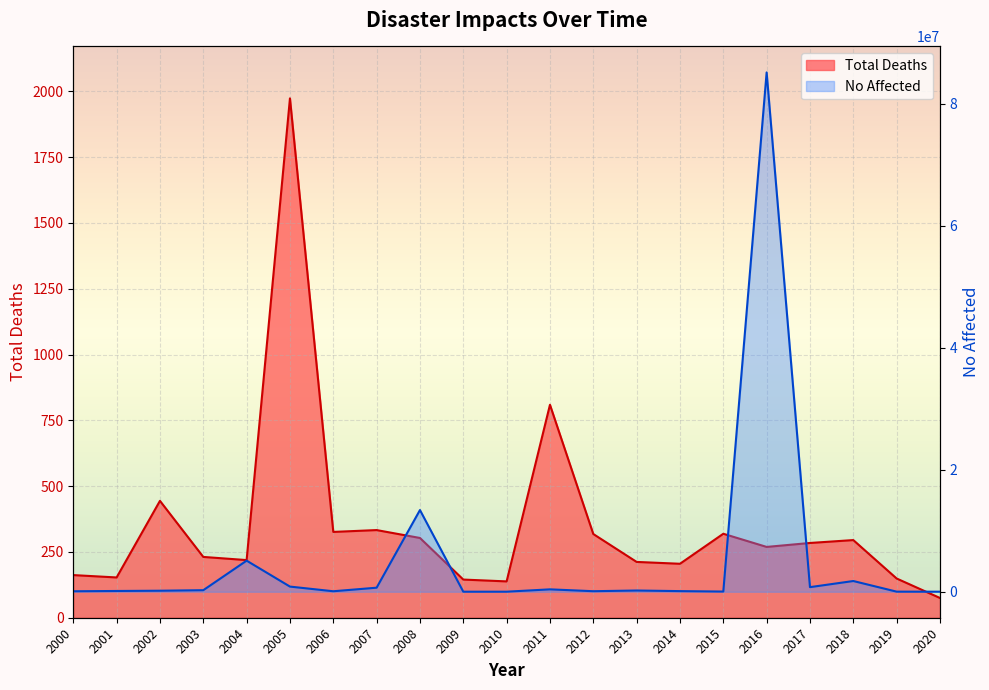

True or false: No Affected and Total Deaths intersect in this chart.

False